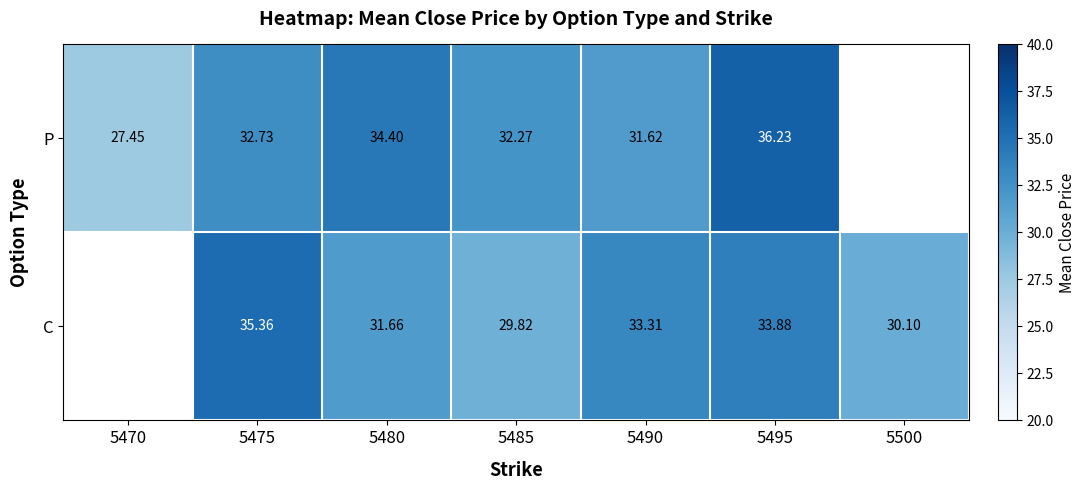

At 5480, list the series in order from largest to smallest.

P, C